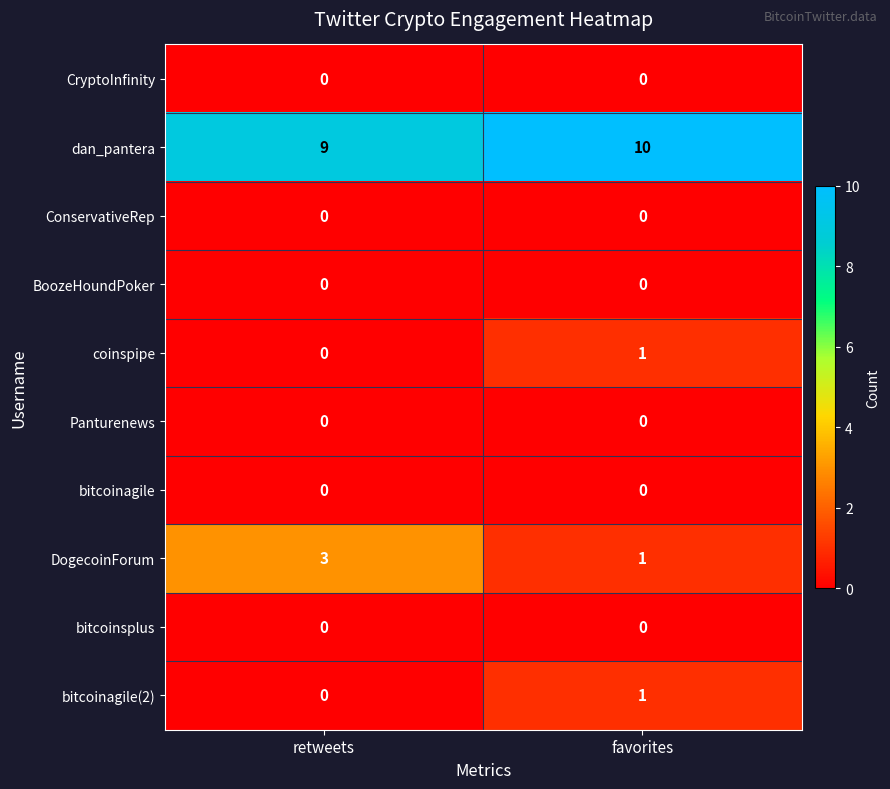

At which label does dan_pantera reach its peak?

favorites